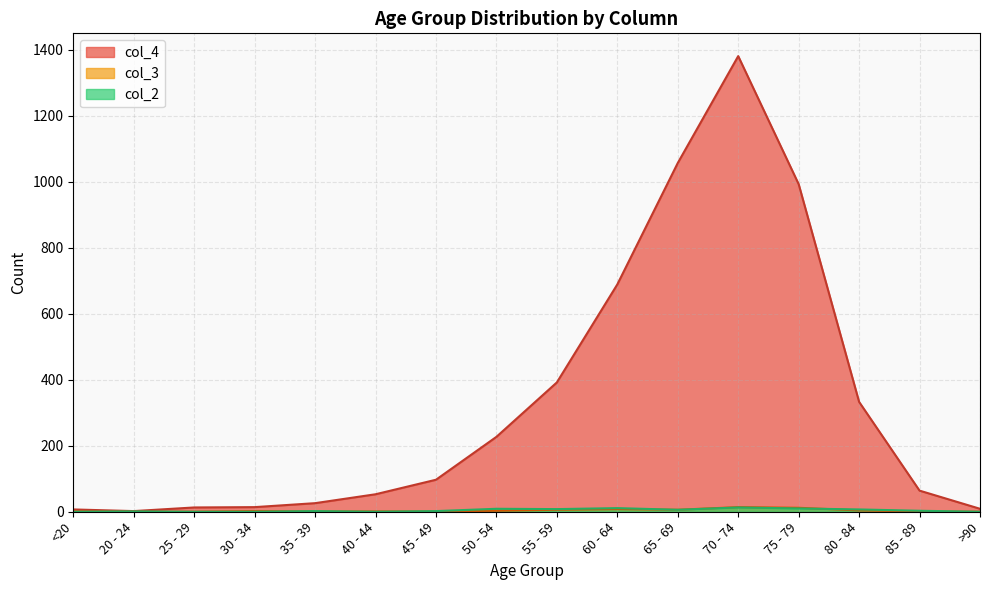

What are all the series names shown in the legend?

col_4, col_3, col_2